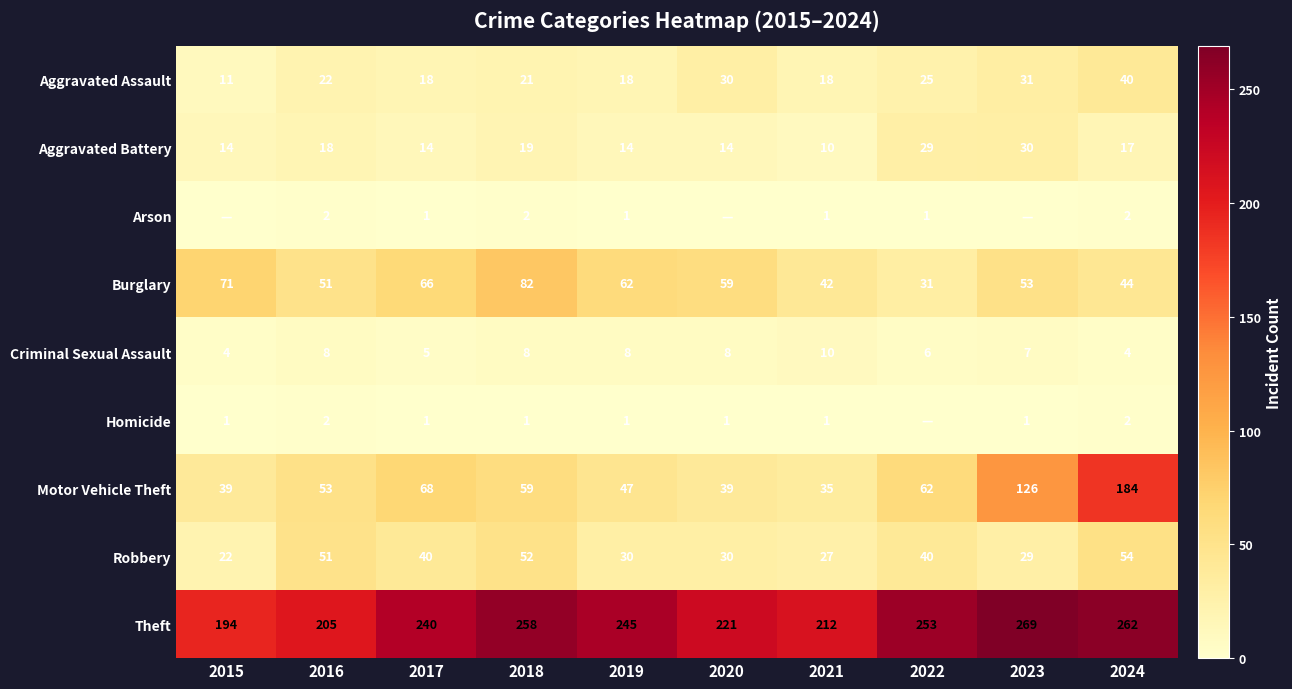

How many data points does each series have?

10